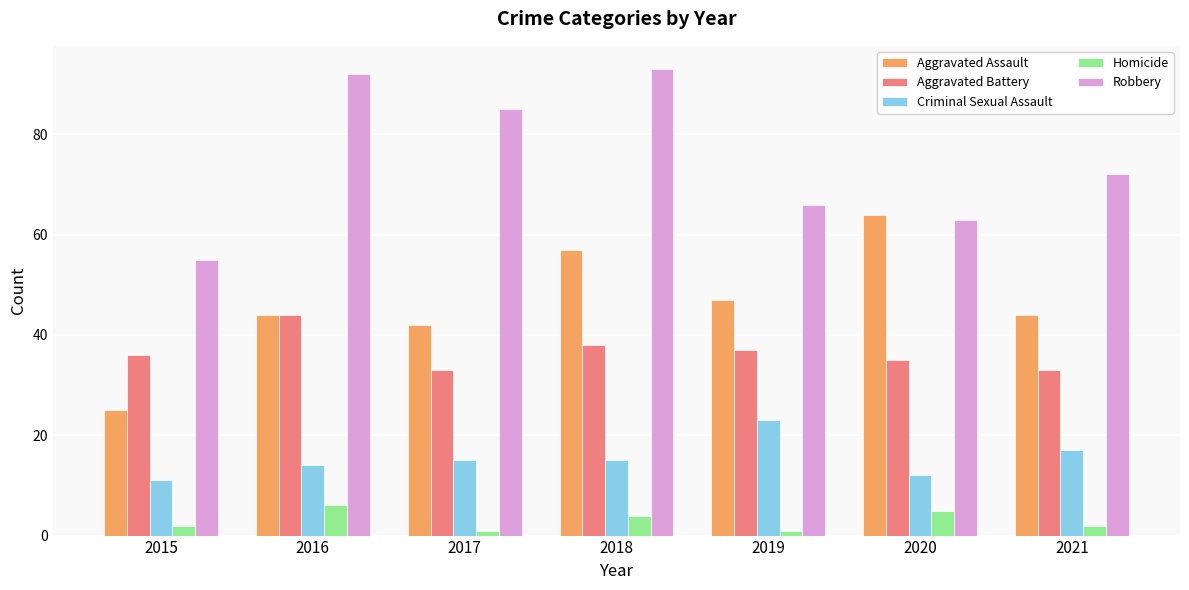

Count the number of data series in this chart.

5